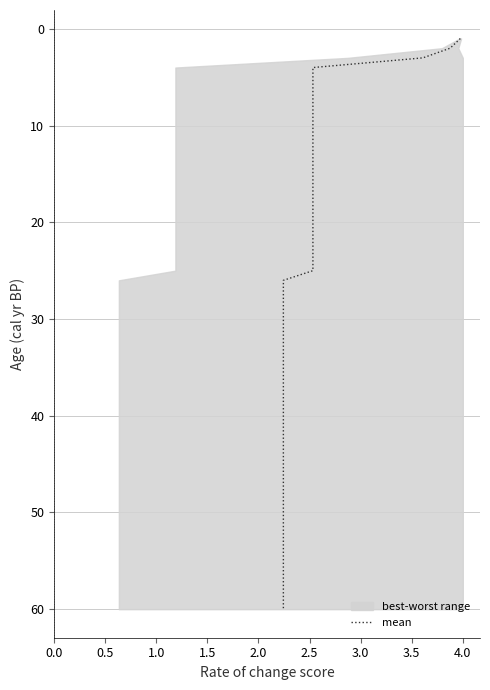

What is the value of the 7th point from the left?

20